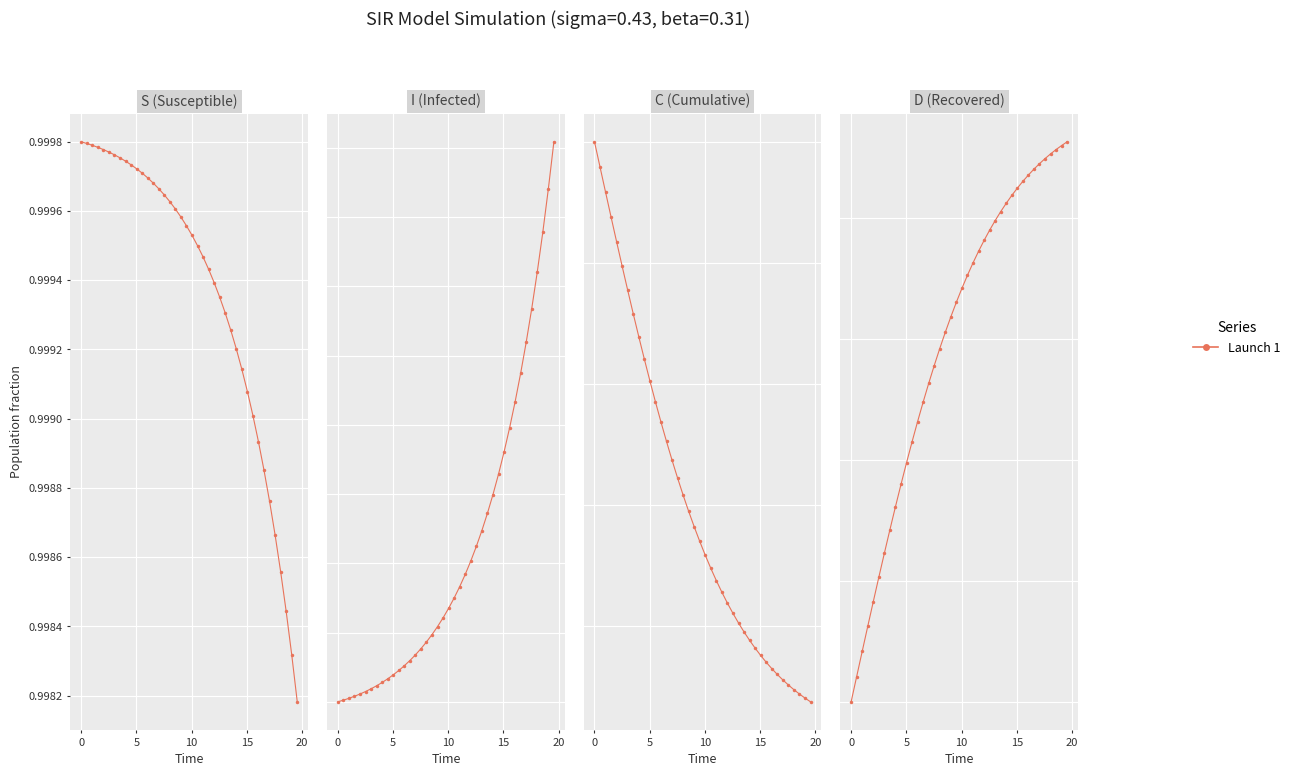

What is the average value of the D (Recovered) series?

0.8